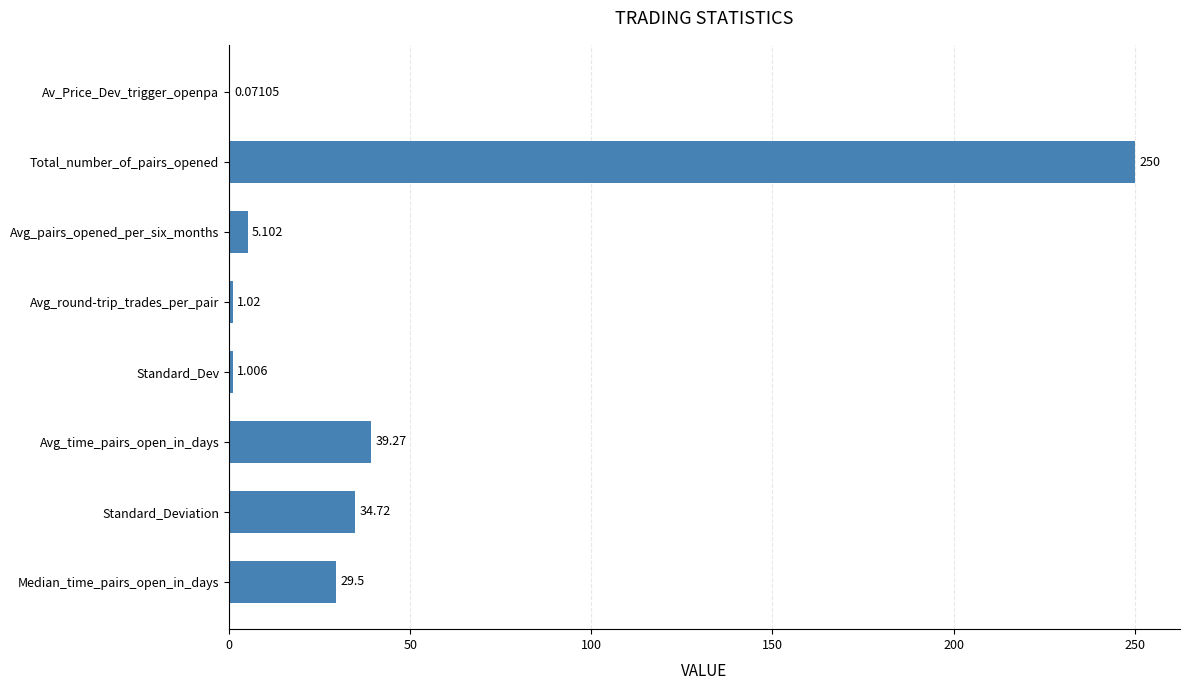

Which label corresponds to the largest value in the chart?

Total_number_of_pairs_opened